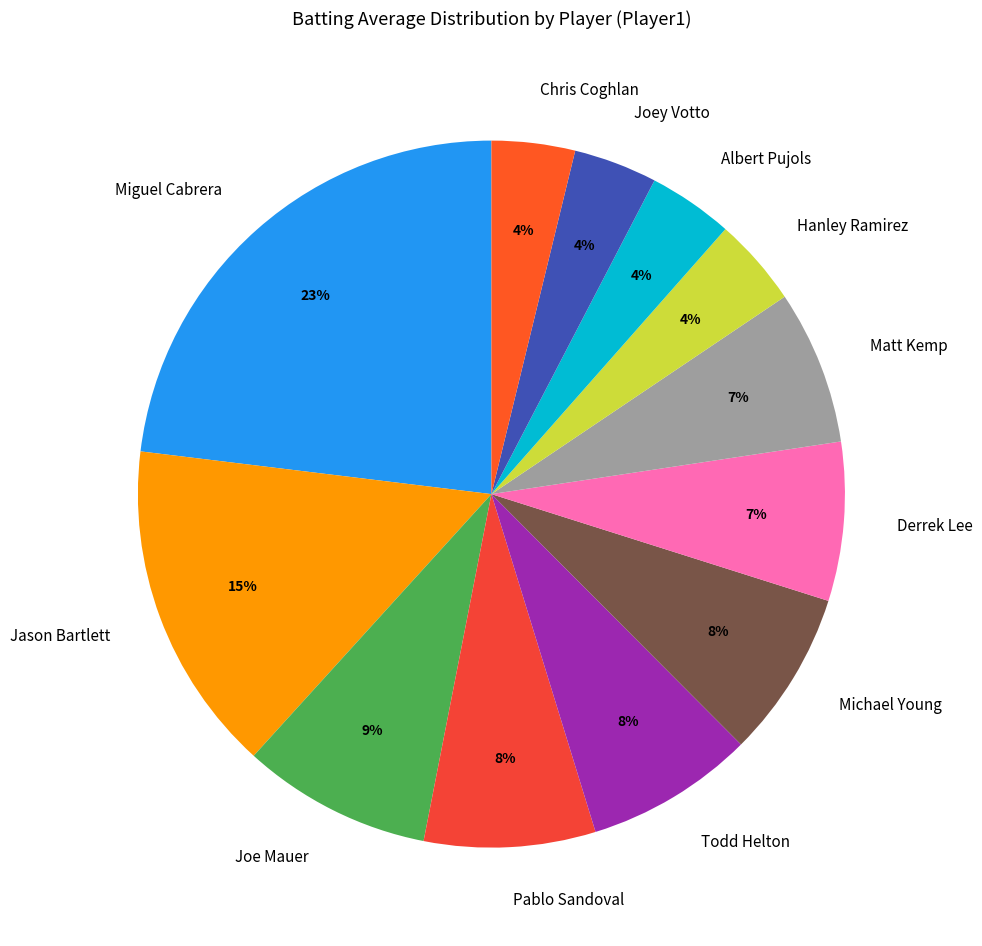

Is it true that Derrek Lee is 18% of the pie?

False